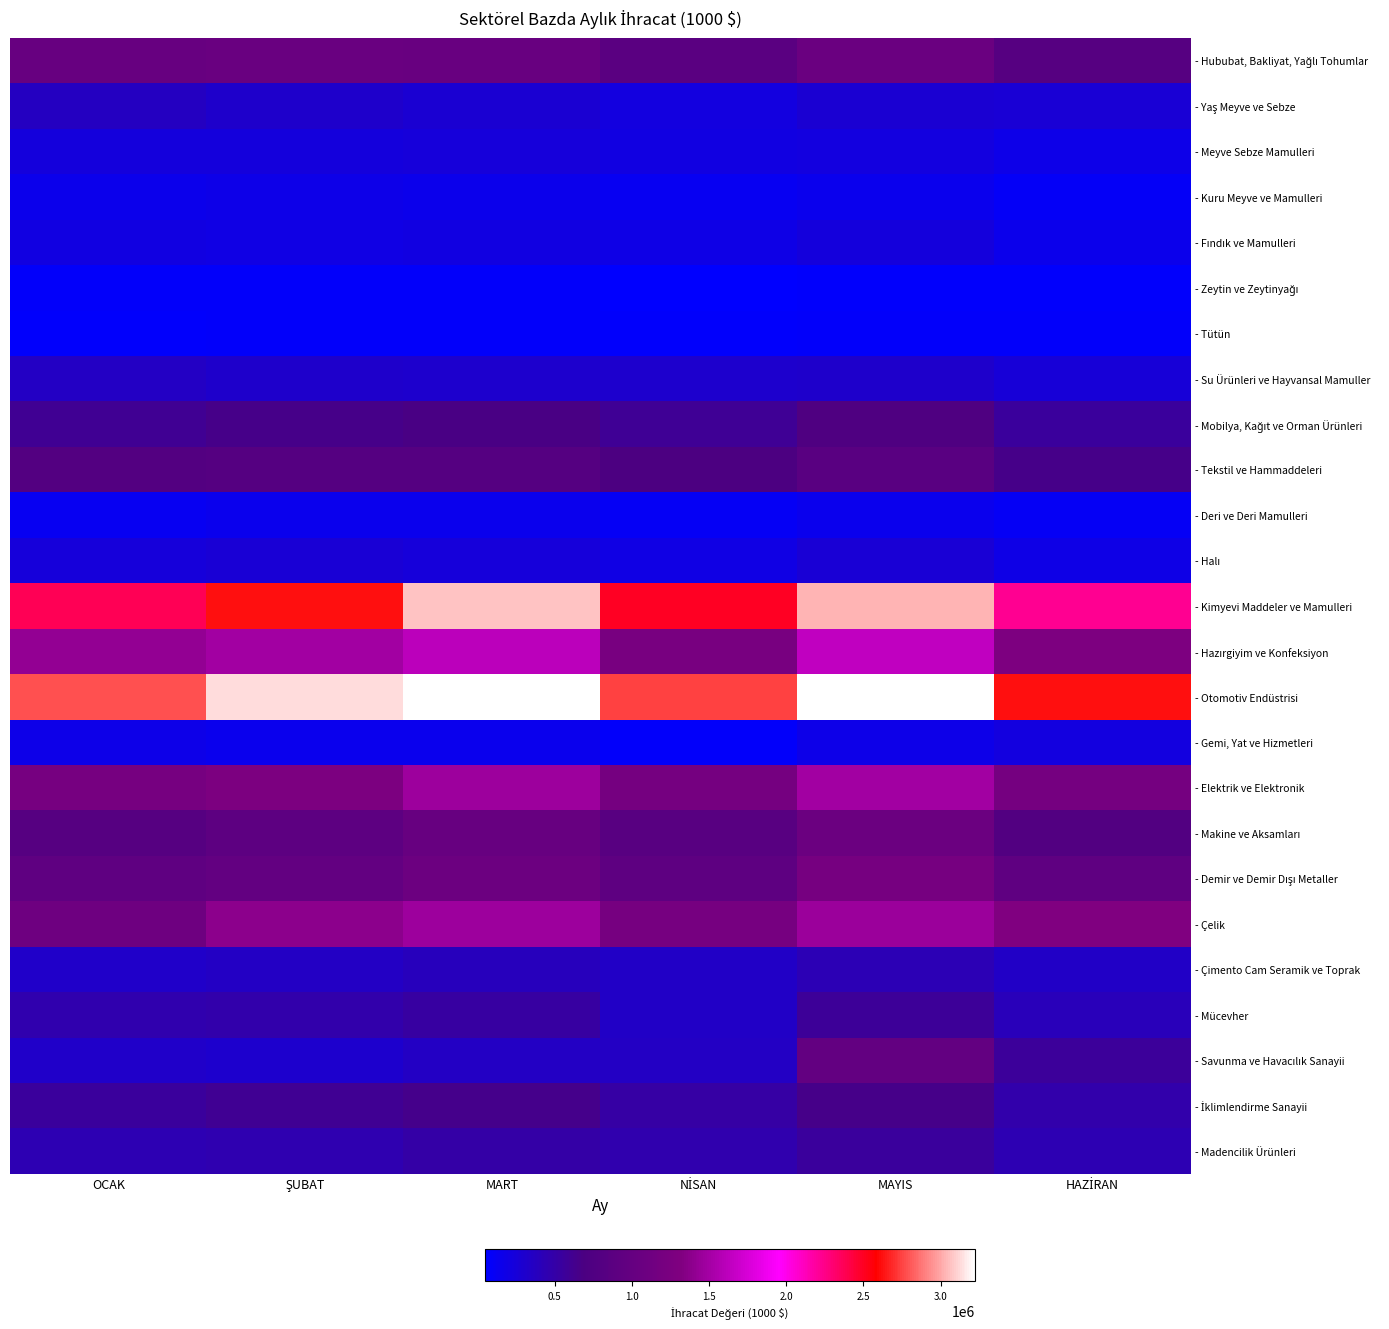

Rank the series by their maximum value, from highest to lowest.

- Otomotiv Endüstrisi, - Kimyevi Maddeler ve Mamulleri, - Hazırgiyim ve Konfeksiyon, - Elektrik ve Elektronik, - Çelik, - Demir ve Demir Dışı Metaller, - Makine ve Aksamları, - Hububat, Bakliyat, Yağlı Tohumlar, - Savunma ve Havacılık Sanayii, - Tekstil ve Hammaddeleri, - Mobilya, Kağıt ve Orman Ürünleri, - İklimlendirme Sanayii, - Mücevher, - Madencilik Ürünleri, - Çimento Cam Seramik ve Toprak, - Yaş Meyve ve Sebze, - Su Ürünleri ve Hayvansal Mamuller, - Halı, - Meyve Sebze Mamulleri, - Fındık ve Mamulleri, - Gemi, Yat ve Hizmetleri, - Kuru Meyve ve Mamulleri, - Deri ve Deri Mamulleri, - Tütün, - Zeytin ve Zeytinyağı